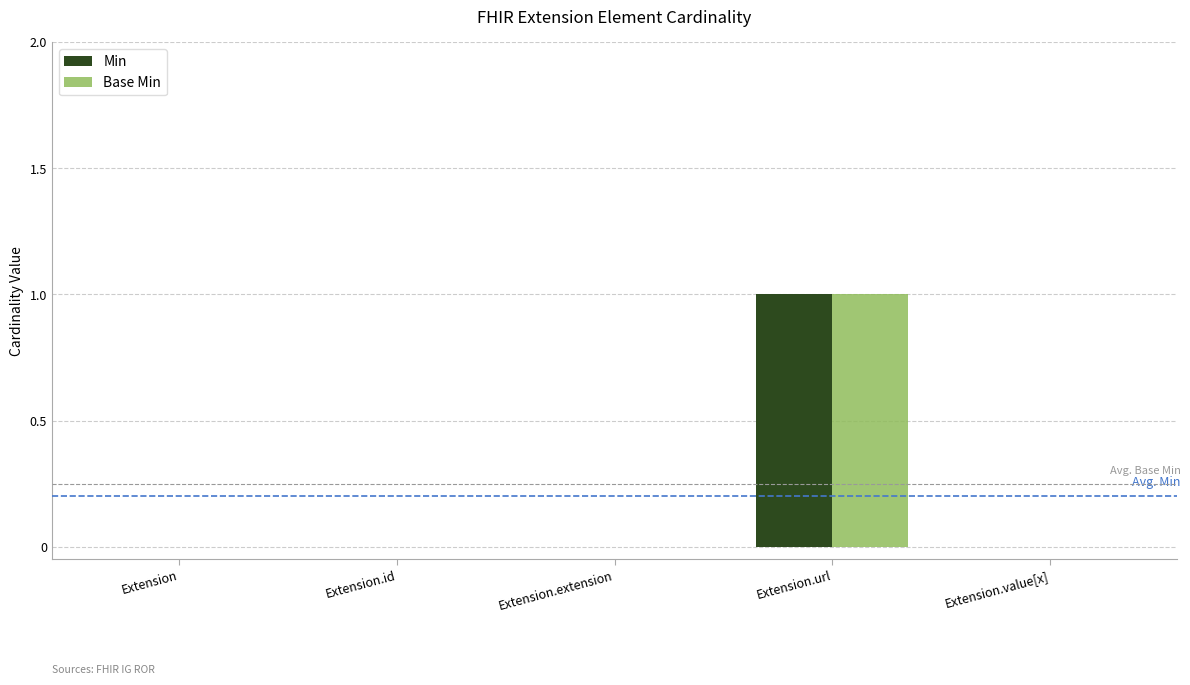

Reading left to right, extract all data points from this chart.

Min: Extension=0	Extension.id=0	Extension.extension=0	Extension.url=1	Extension.value[x]=0
Base Min: Extension=0	Extension.id=0	Extension.extension=0	Extension.url=1	Extension.value[x]=0